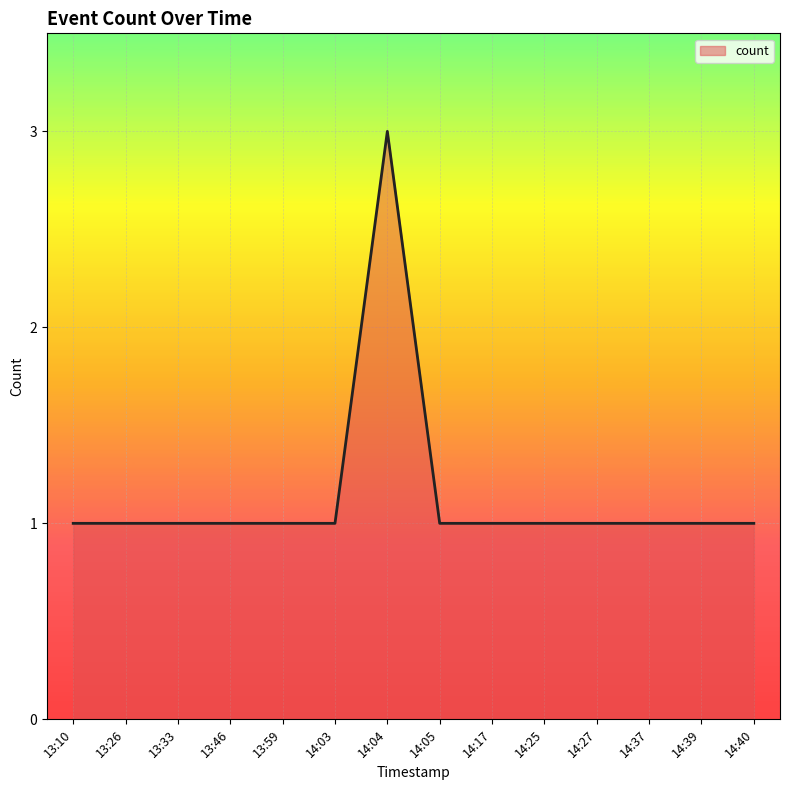

Approximately how many times larger is the value at 13:46 compared to 13:26?

1.0